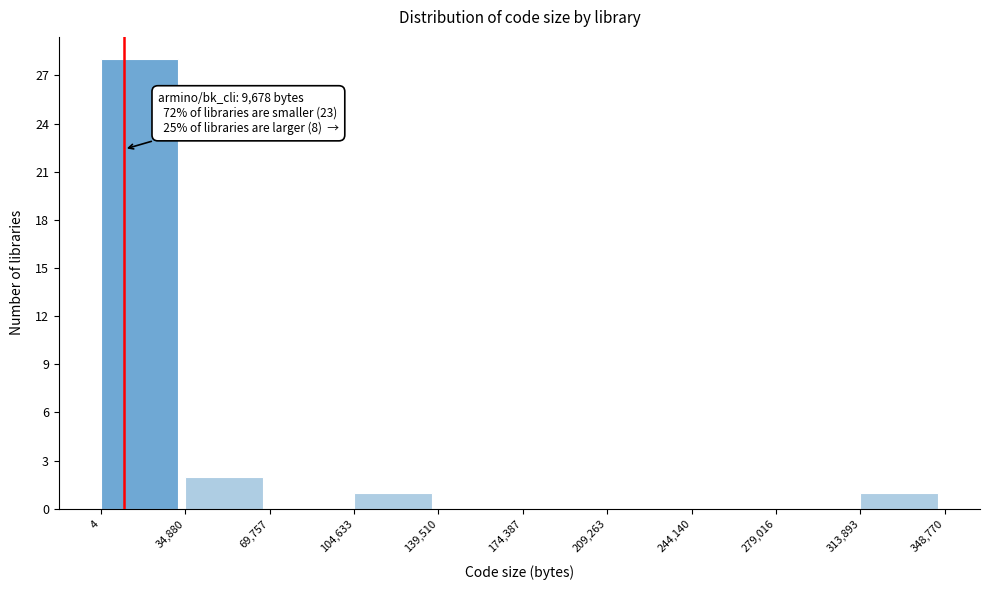

Which range on the x-axis has the tallest bar?

4 to 34,880